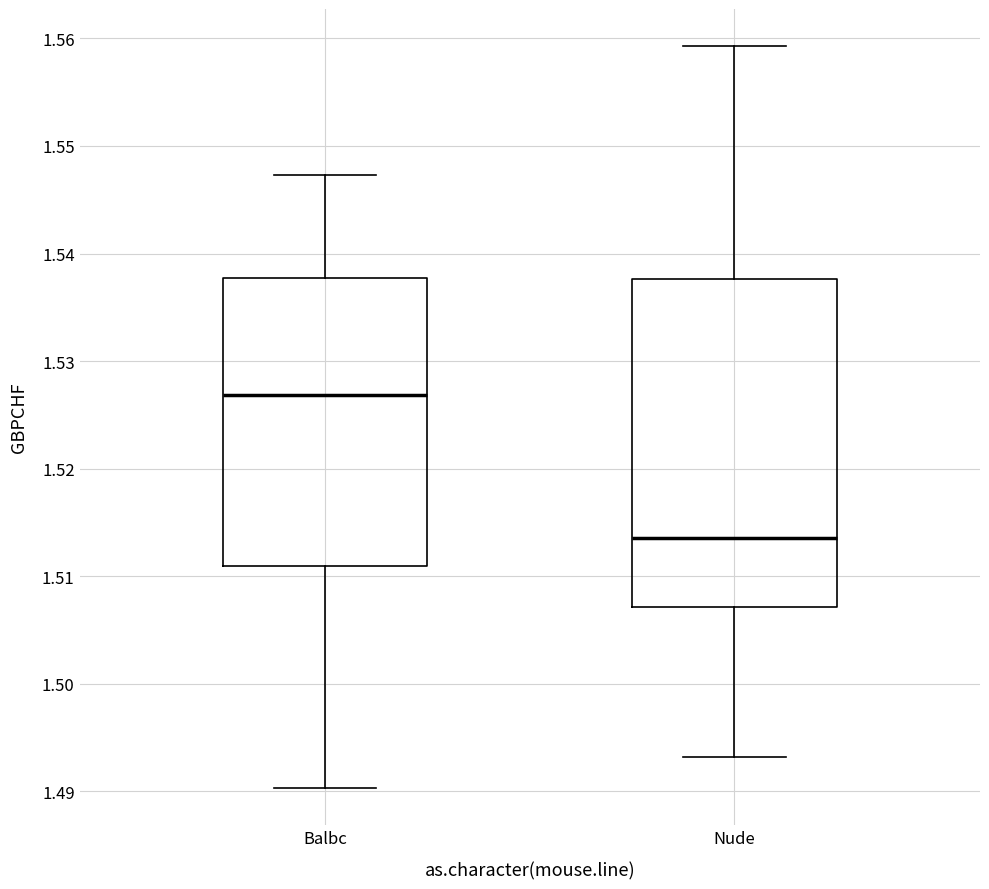

Which box is the tallest, from its lower edge to its upper edge?

Nude